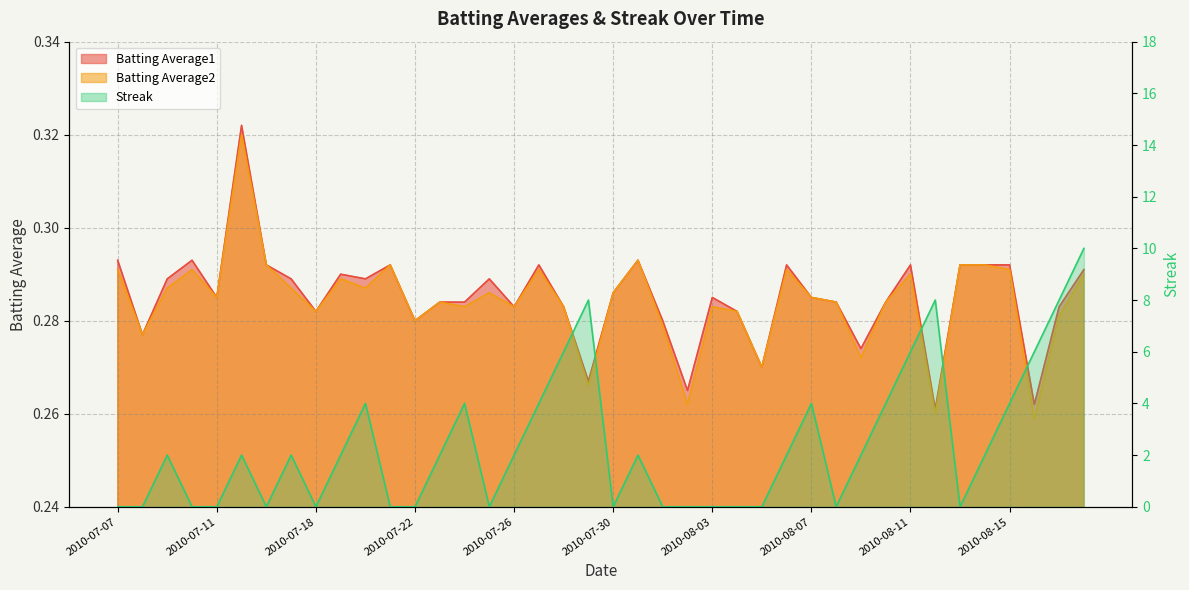

What is the spread (max minus min) of values at 2010-08-07?

3.7